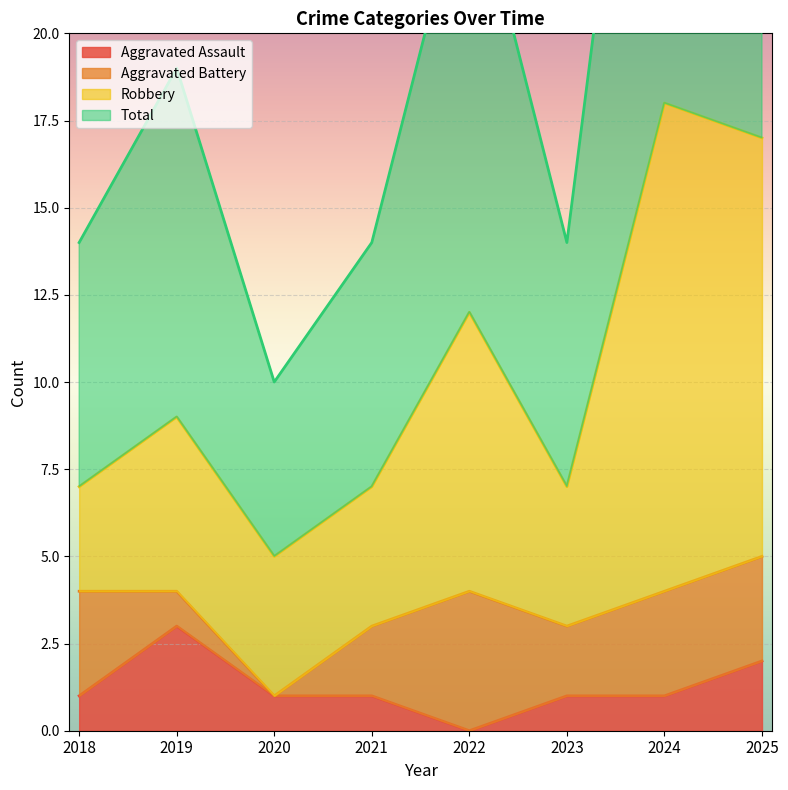

Is it true that Total equals 43 at 2022?

False